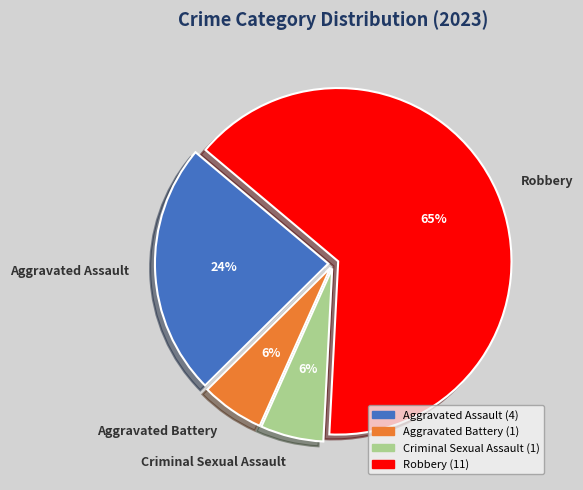

Is the sum of Robbery and Aggravated Assault greater than half?

Yes